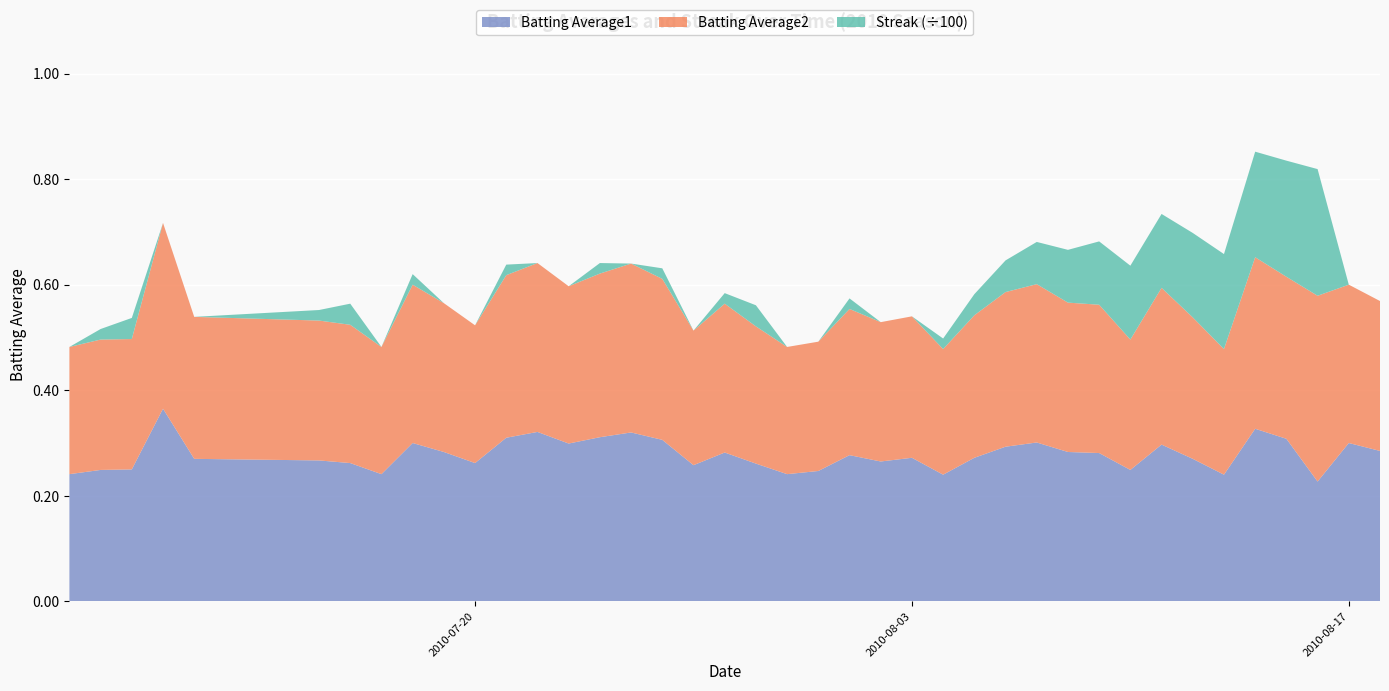

Reading left to right, transcribe all the data shown in this chart.

Batting Average1: 0=0.2	1=0.2	2=0.2	3=0.4	4=0.3	5=0.3	6=0.3	7=0.2	8=0.3	9=0.3	10=0.3	11=0.3	12=0.3	13=0.3	14=0.3	15=0.3	16=0.3	17=0.3	18=0.3	19=0.3	20=0.2	21=0.2	22=0.3	23=0.3	24=0.3	25=0.2	26=0.3	27=0.3	28=0.3	29=0.3	30=0.3	31=0.2	32=0.3	33=0.3	34=0.2	35=0.3	36=0.3	37=0.2	38=0.3	39=0.3
Batting Average2: 0=0.2	1=0.2	2=0.2	3=0.4	4=0.3	5=0.3	6=0.3	7=0.2	8=0.3	9=0.3	10=0.3	11=0.3	12=0.3	13=0.3	14=0.3	15=0.3	16=0.3	17=0.3	18=0.3	19=0.3	20=0.2	21=0.2	22=0.3	23=0.3	24=0.3	25=0.2	26=0.3	27=0.3	28=0.3	29=0.3	30=0.3	31=0.2	32=0.3	33=0.3	34=0.2	35=0.3	36=0.3	37=0.4	38=0.3	39=0.3
Streak: 0=0.0	1=2.0	2=4.0	3=0.0	4=0.0	5=2.0	6=4.0	7=0.0	8=2.0	9=0.0	10=0.0	11=2.0	12=0.0	13=0.0	14=2.0	15=0.0	16=2.0	17=0.0	18=2.0	19=4.0	20=0.0	21=0.0	22=2.0	23=0.0	24=0.0	25=2.0	26=4.0	27=6.0	28=8.0	29=10.0	30=12.0	31=14.0	32=14.0	33=16.0	34=18.0	35=20.0	36=22.0	37=24.0	38=0.0	39=0.0